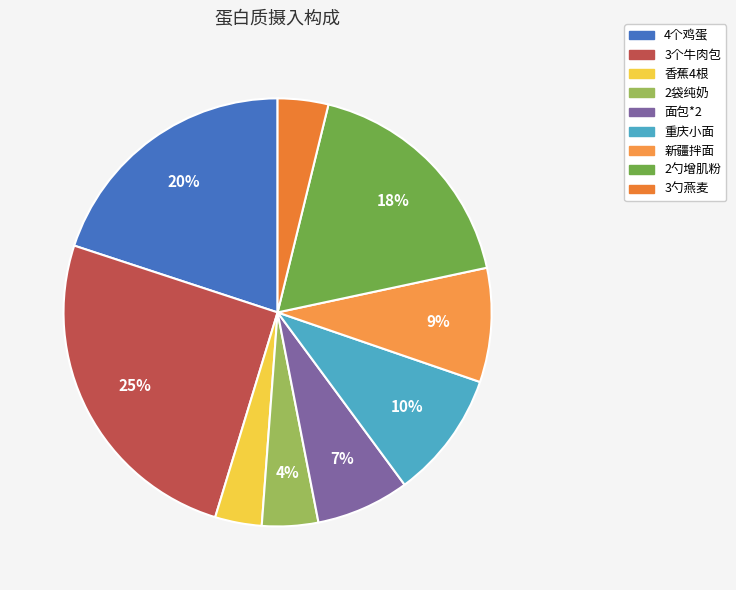

The 新疆拌面 slice represents 9% of the pie. True or false?

True